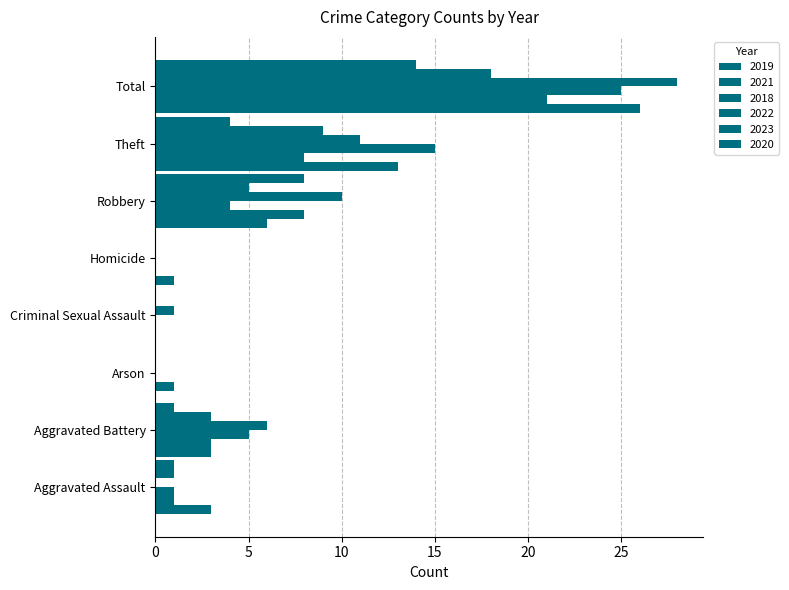

What is the difference between the highest and lowest values at Aggravated Battery?

5